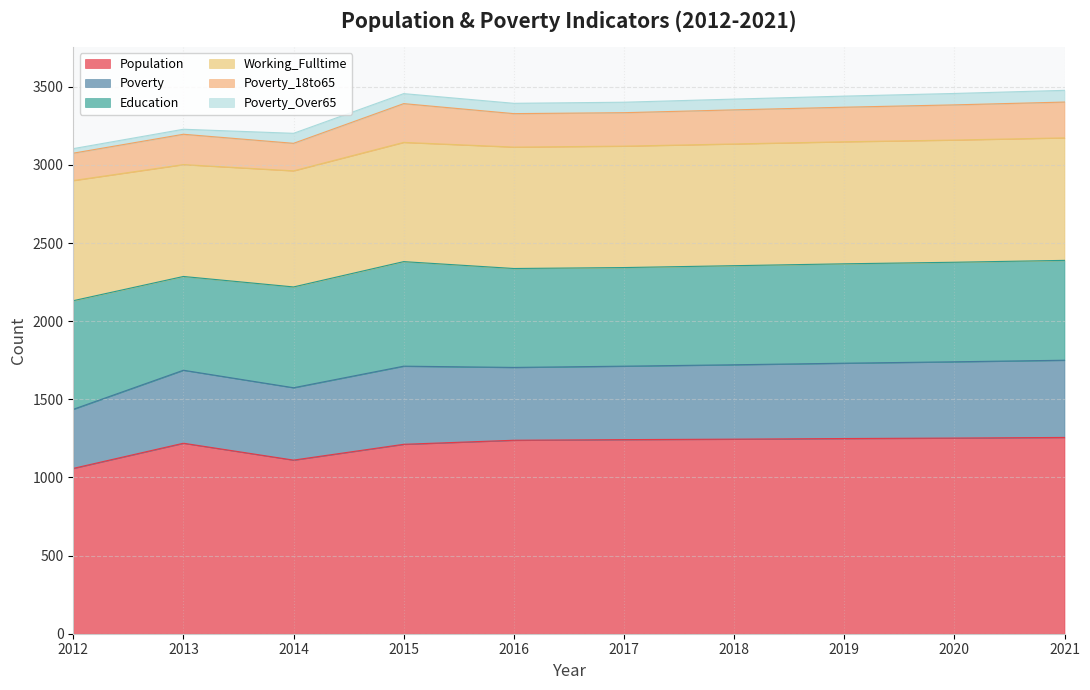

Which series has the largest total across all categories?

Population